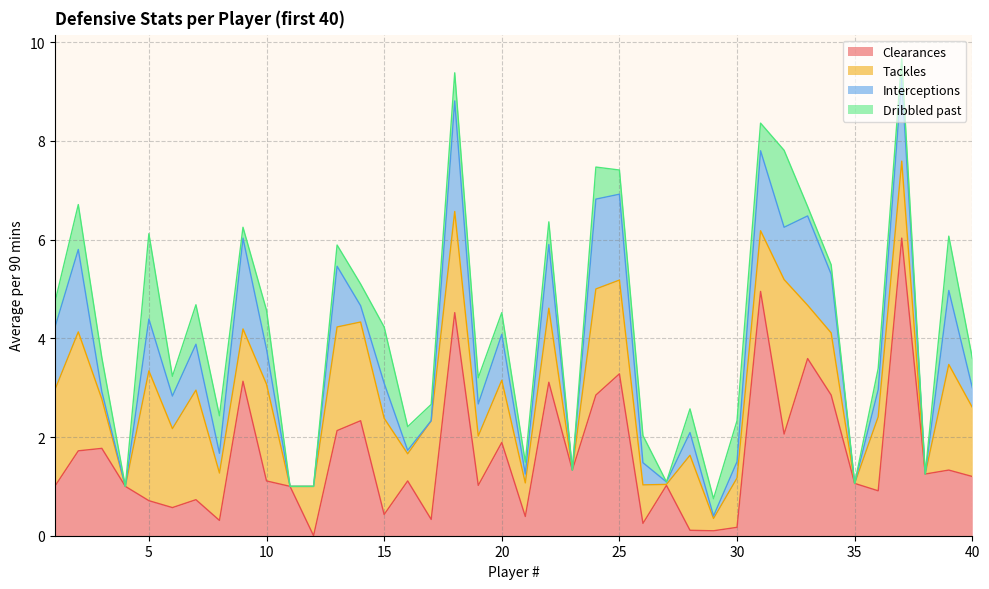

What is the sum of all Interceptions values?

31.0